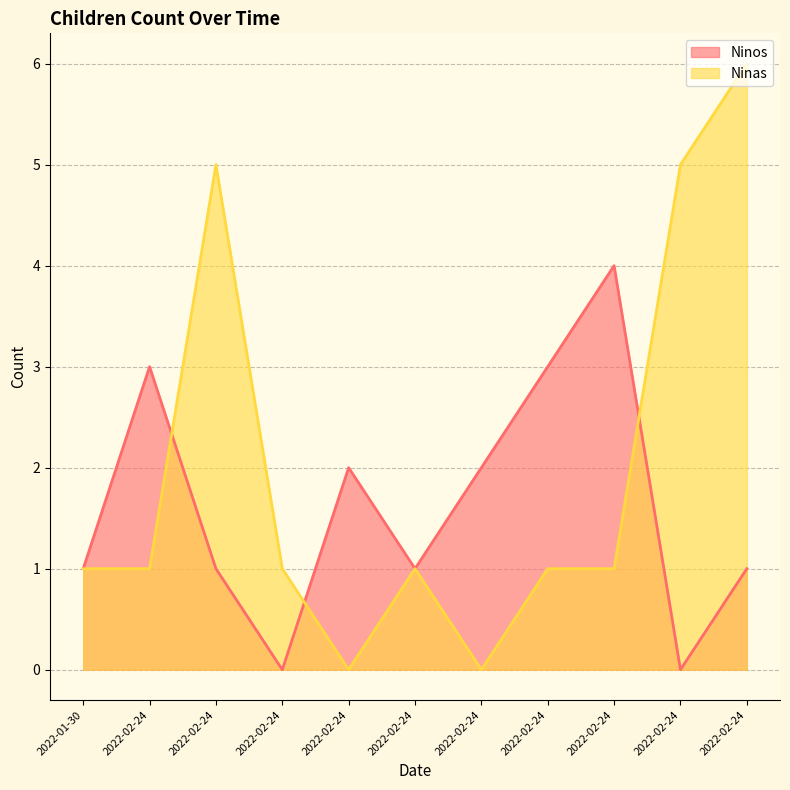

The value of Ninos at 2022-02-24 is 3. True or false?

False